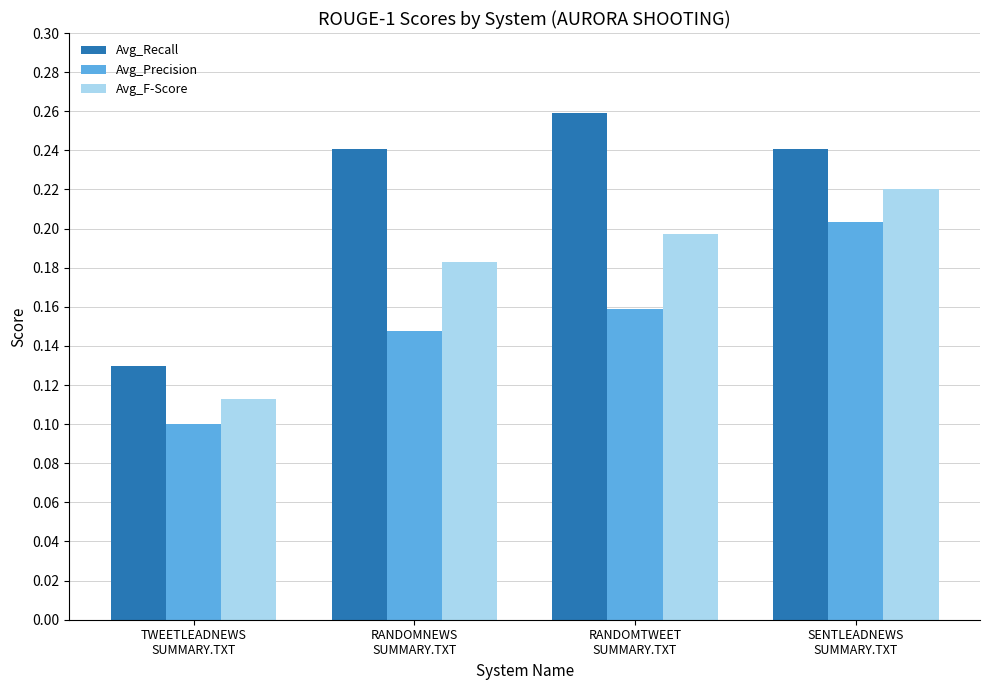

What is the sum of all Avg_F-Score values?

0.7